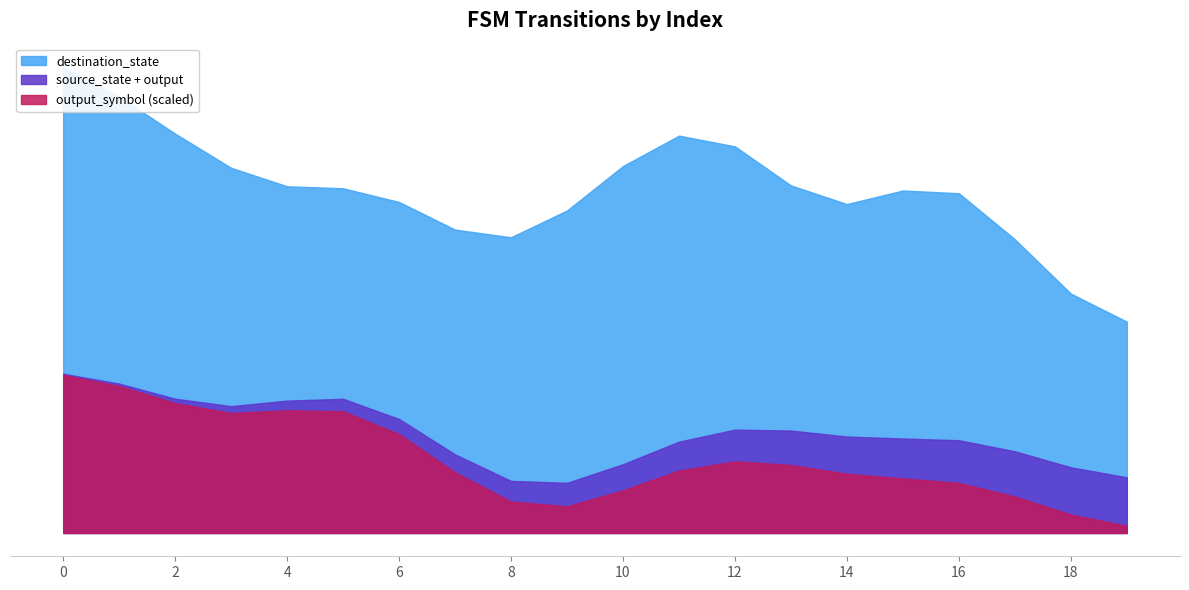

What is the value of the destination_state point at the 9th from the left?

73